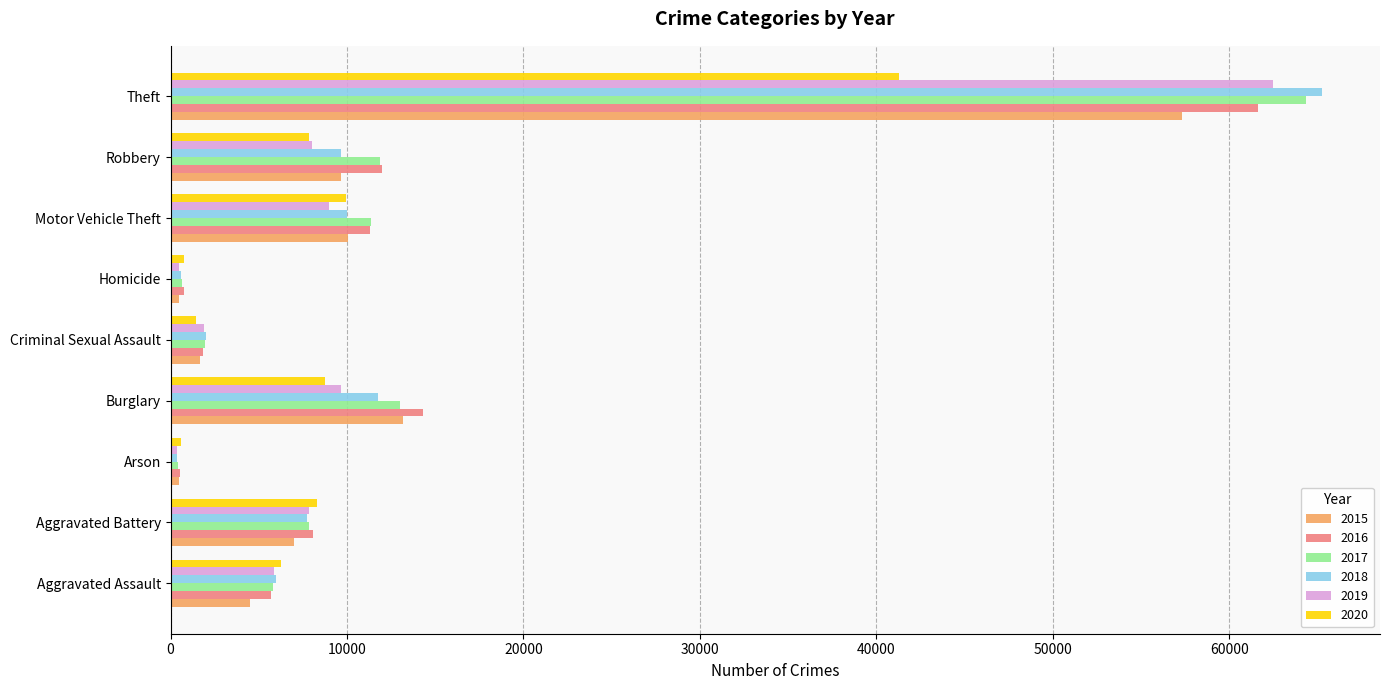

At which label does 2019 reach its peak?

Theft